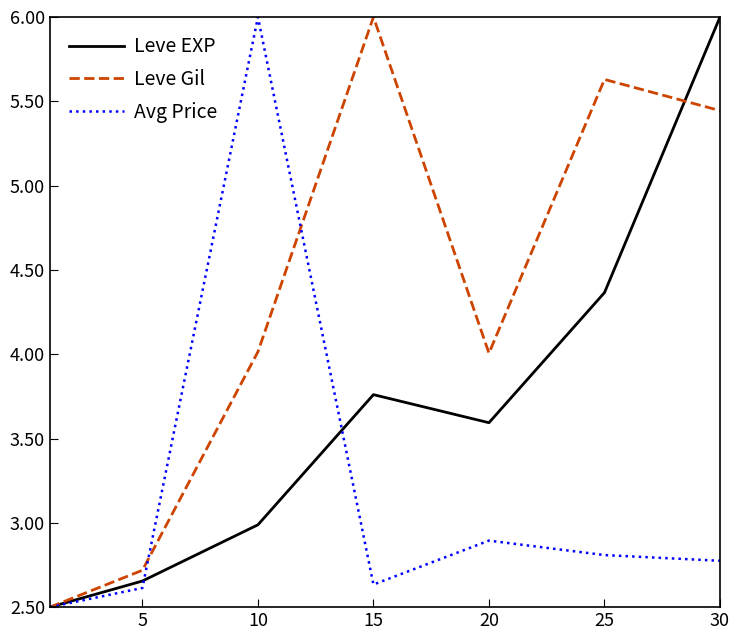

How many series are shown in this chart?

3